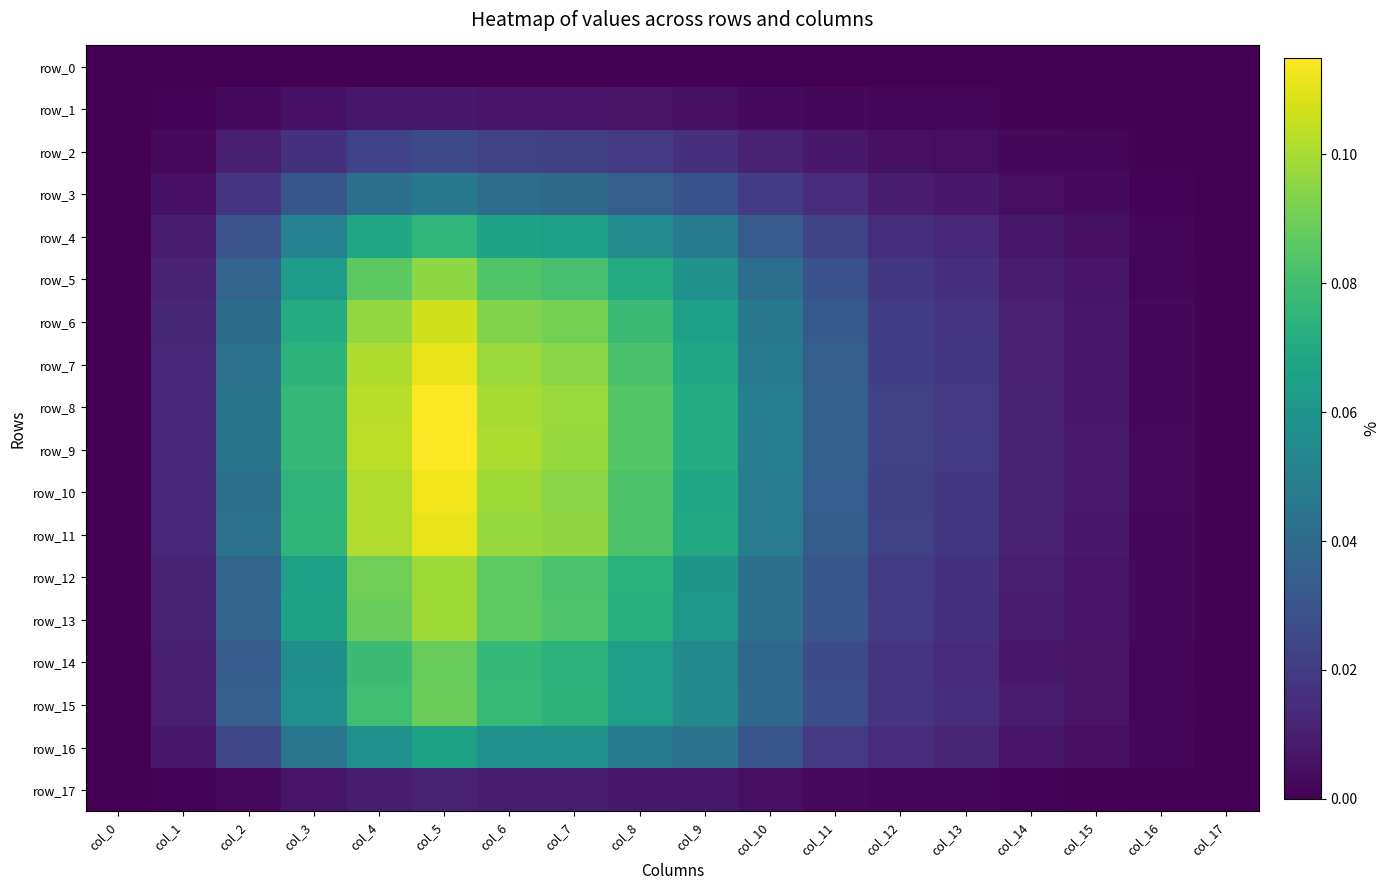

At col_12, list the series in order from largest to smallest.

row_8, row_9, row_11, row_10, row_7, row_6, row_13, row_12, row_5, row_15, row_14, row_4, row_16, row_3, row_2, row_17, row_1, row_0